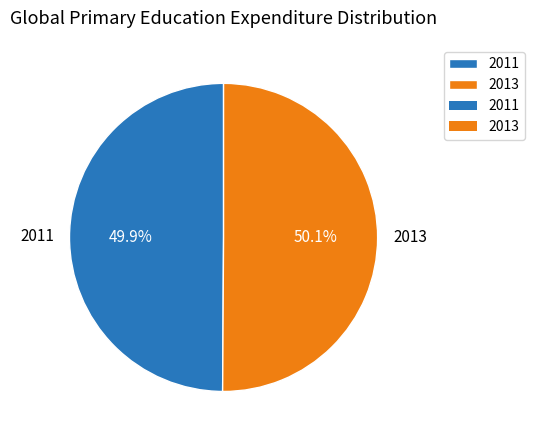

Combined, do 2013 and 2011 account for over 50%?

Yes